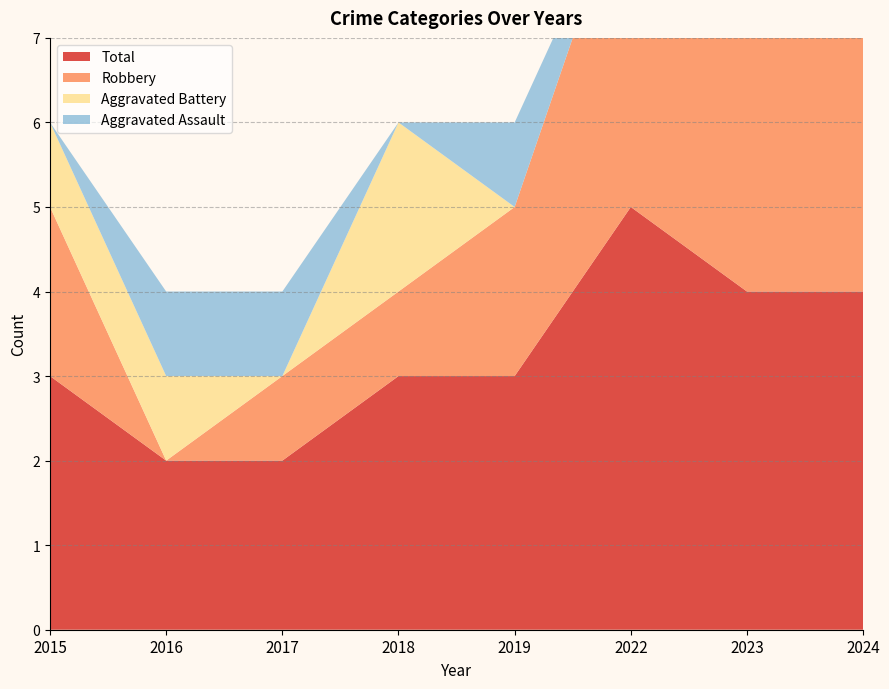

Reading left to right, what are all the values shown in this chart?

Aggravated Assault: 2015=0	2016=1	2017=1	2018=0	2019=1	2022=0	2023=0	2024=1
Aggravated Battery: 2015=1	2016=1	2017=0	2018=2	2019=0	2022=0	2023=0	2024=0
Robbery: 2015=2	2016=0	2017=1	2018=1	2019=2	2022=4	2023=4	2024=3
Total: 2015=3	2016=2	2017=2	2018=3	2019=3	2022=5	2023=4	2024=4